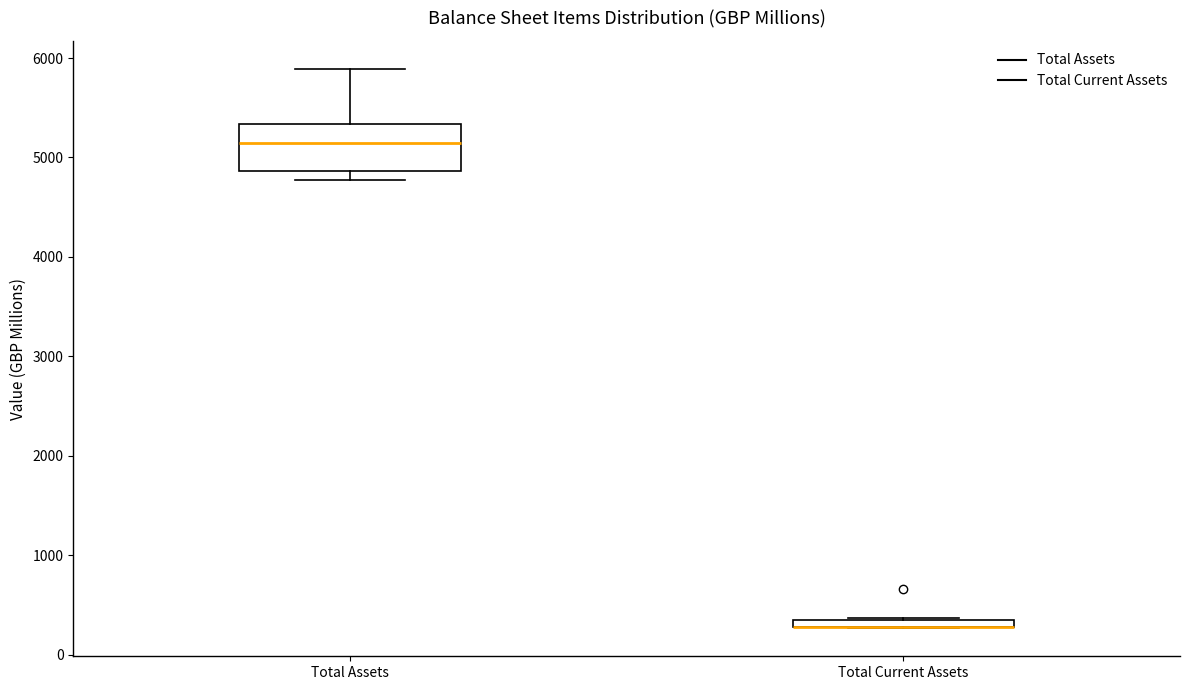

Where is the upper edge of the box for Total Assets on the y-axis? The values are not printed on the chart, so give them approximately, as read against the axis.

5300